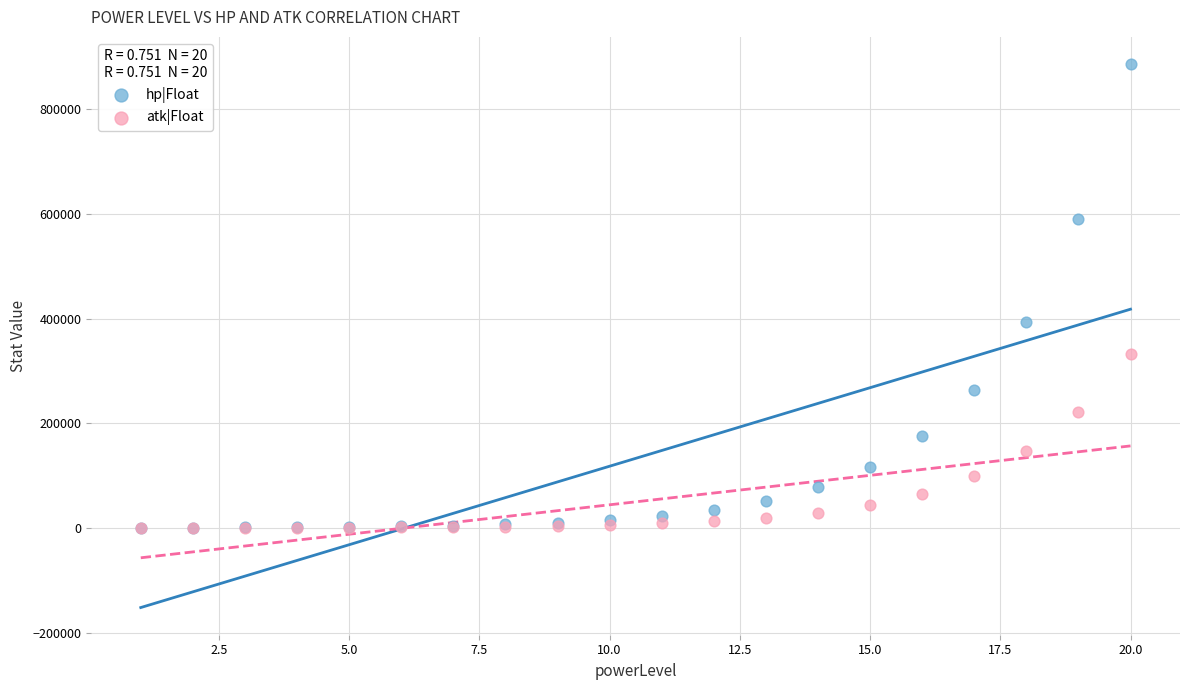

Across all series, what Y value is closest to 443442?

394104.5